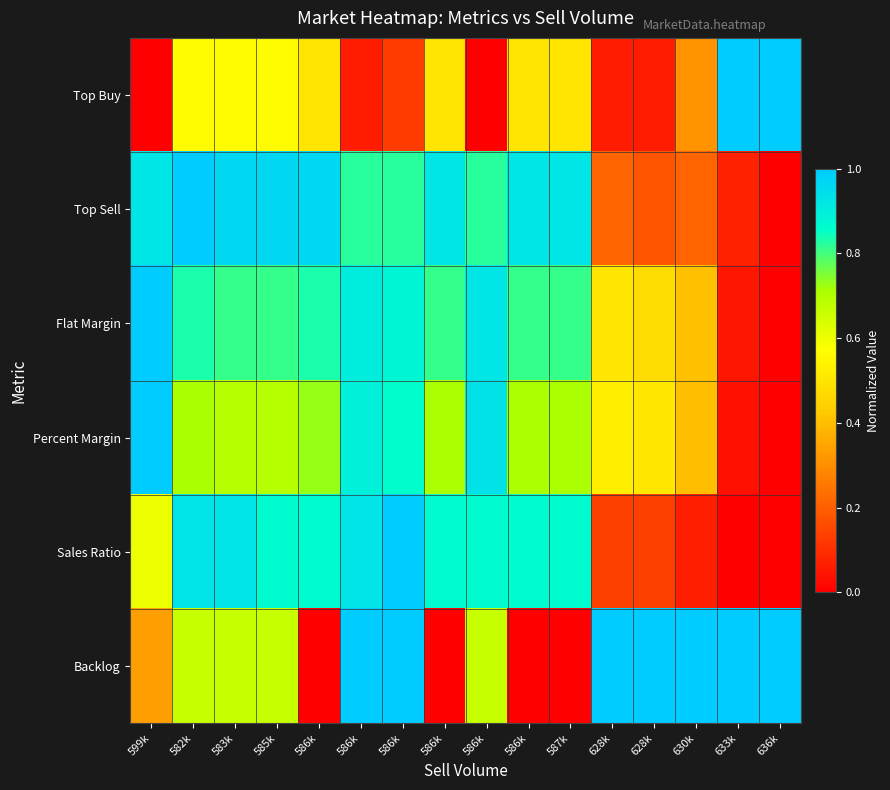

At how many categories does at least one series exceed 0?

16